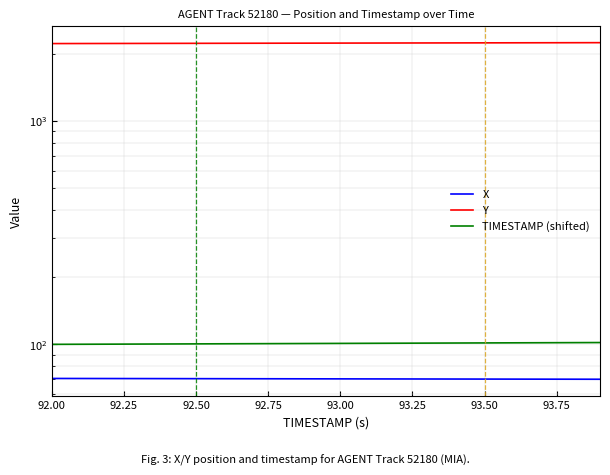

Which series changed the most between 93.25 and 93.75?

Y